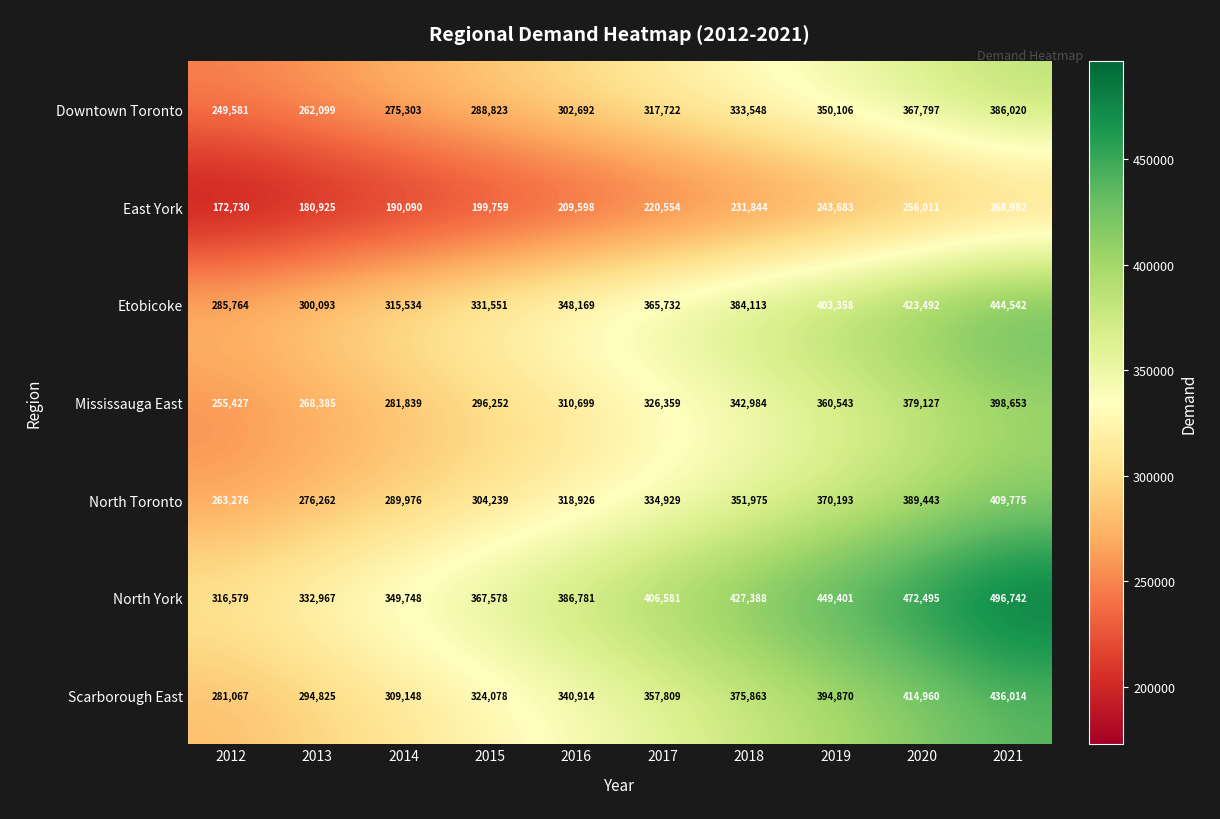

What is the sum of all North York values?

4006260